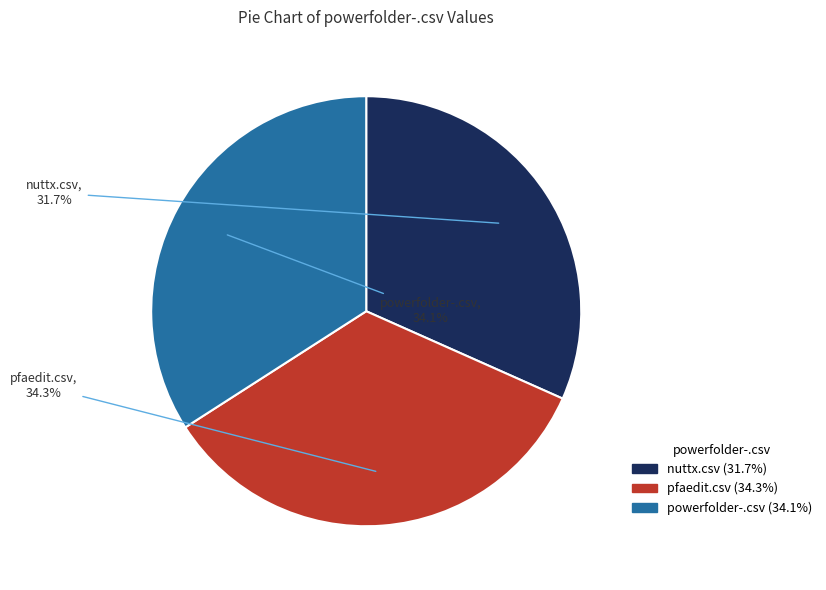

To the nearest percent, what portion does pfaedit.csv represent?

34%